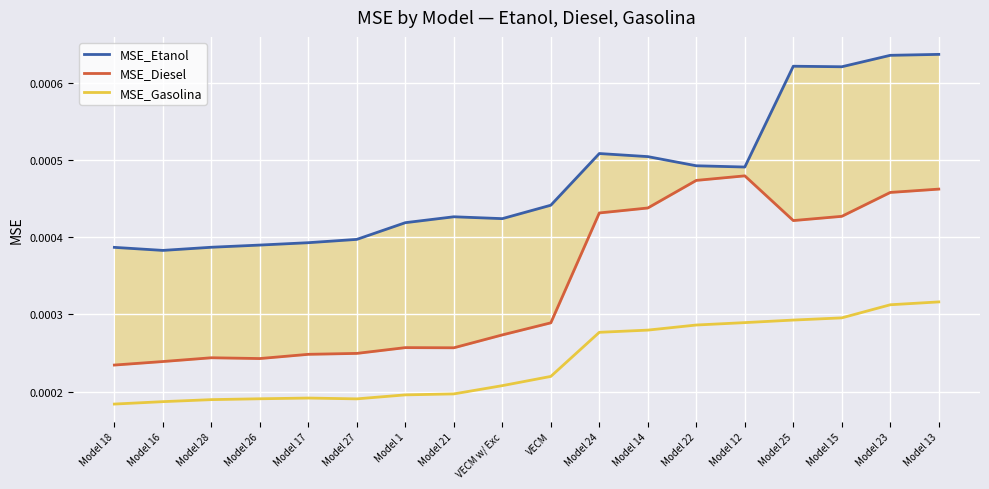

How many categories are shown in the chart?

18